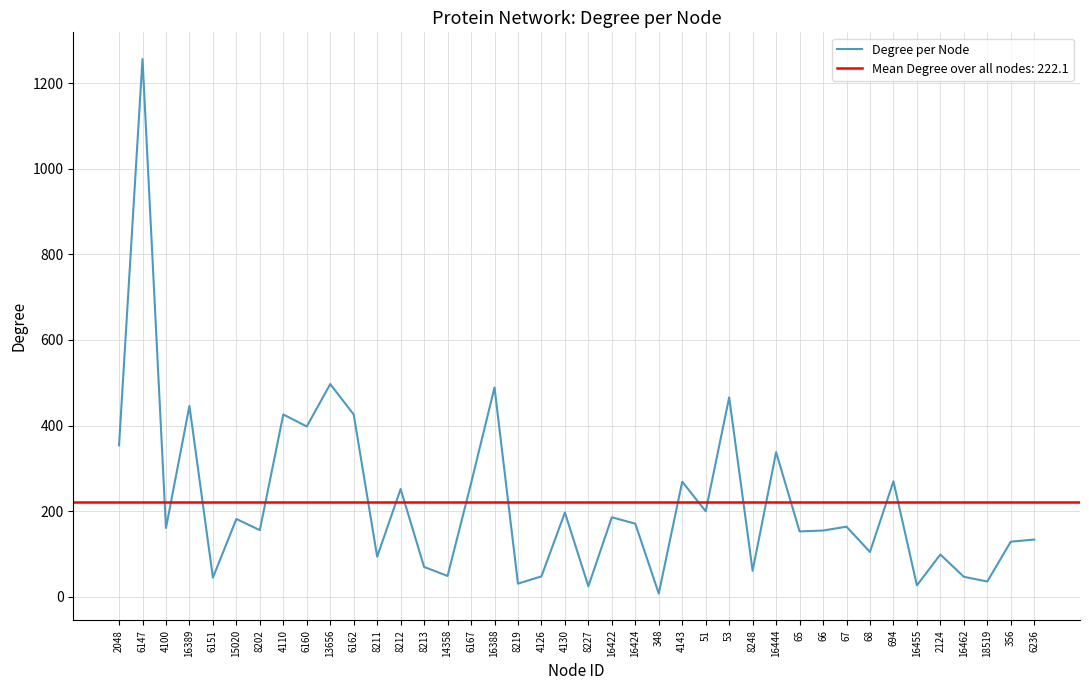

List the labels in order of value, smallest first.

348, 8227, 16455, 8219, 18519, 6151, 16462, 4126, 14358, 8248, 8213, 8211, 2124, 68, 356, 6236, 65, 66, 8202, 4100, 67, 16424, 15020, 16422, 4130, 51, 8212, 6167, 4143, 694, 16444, 2048, 6160, 4110, 6162, 16389, 53, 16388, 13656, 6147